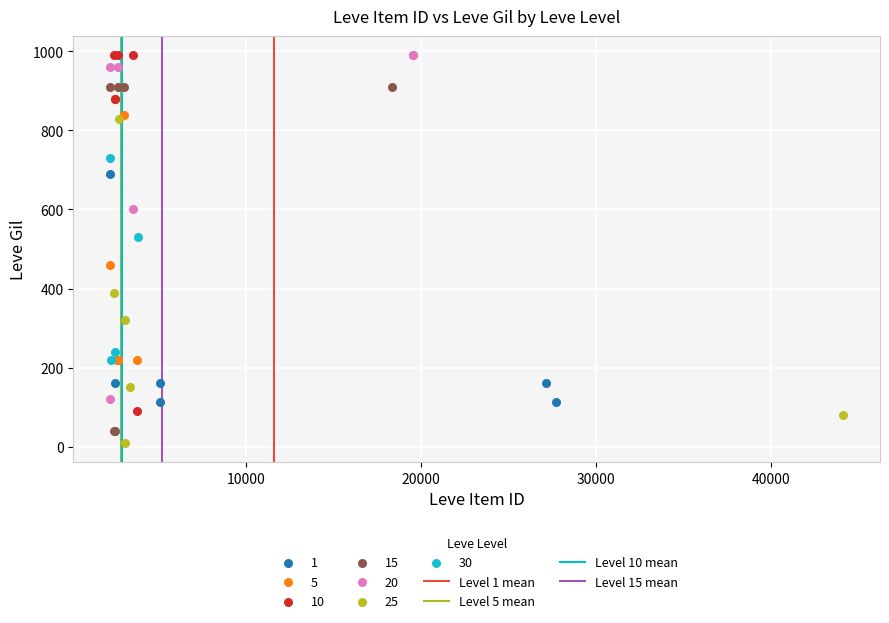

Which series contains the lowest Y value?

25